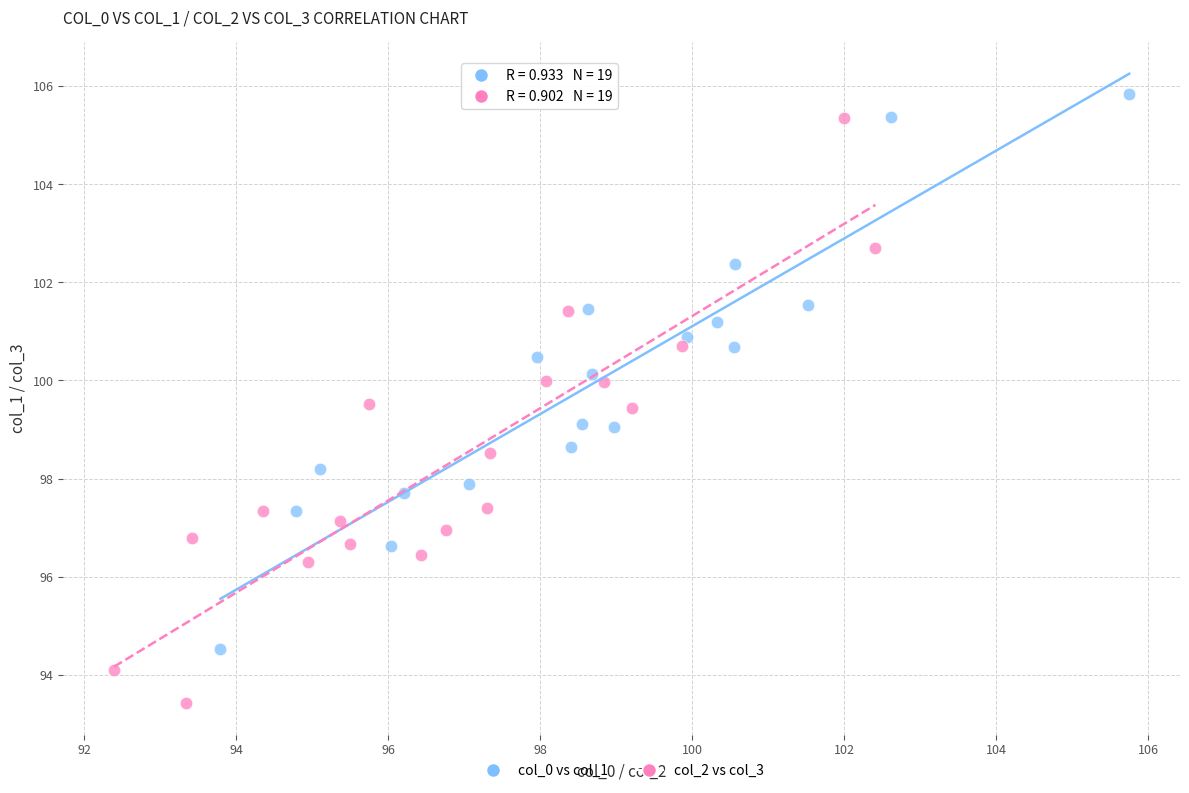

Which series contains the highest Y value?

col_0 vs col_1